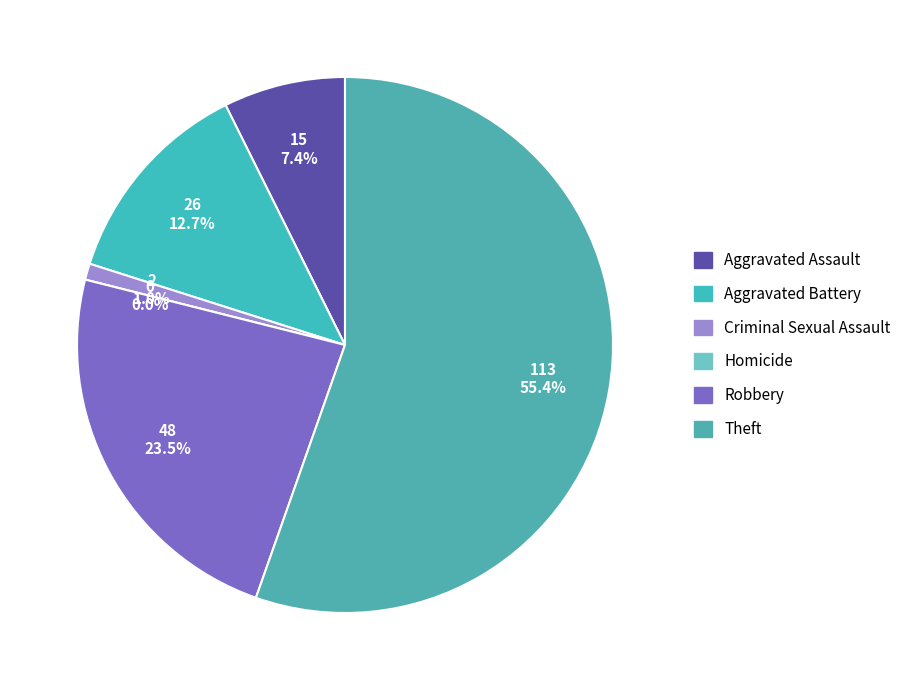

Which category has the biggest portion of the pie?

Theft